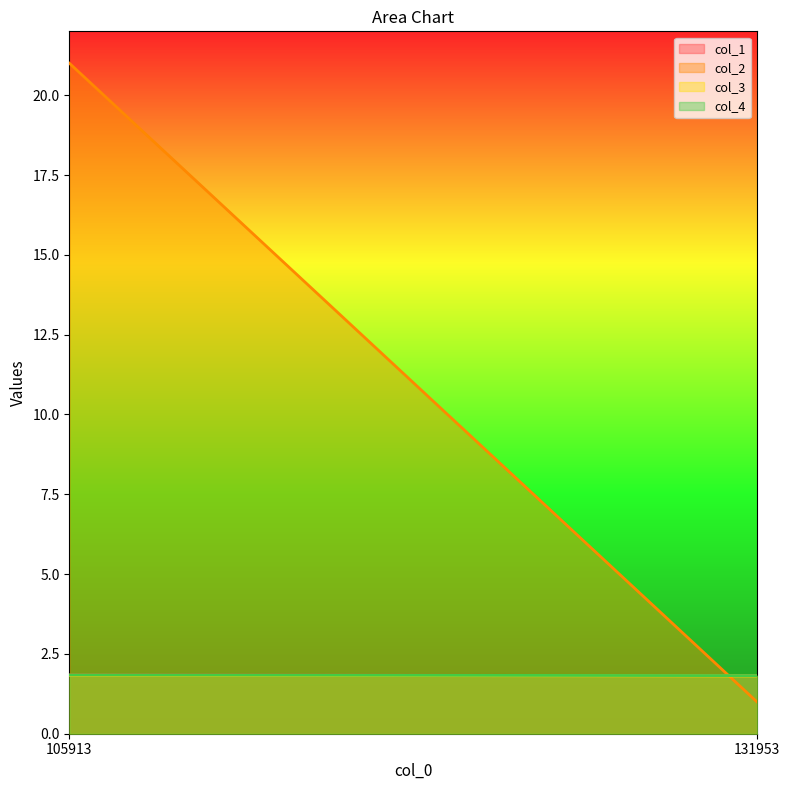

Reading left to right, what are all the values shown in this chart?

col_1: 1.8	1.8
col_2: 21.0	1.0
col_3: 1.8	1.8
col_4: 1.8	1.8